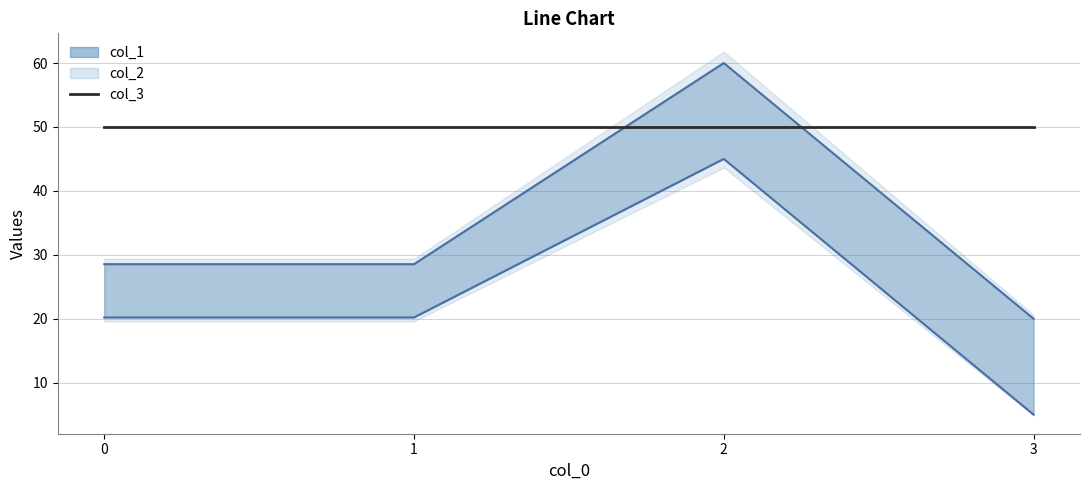

What is the difference between the maximum and second lowest values in the col_1 series?

24.8